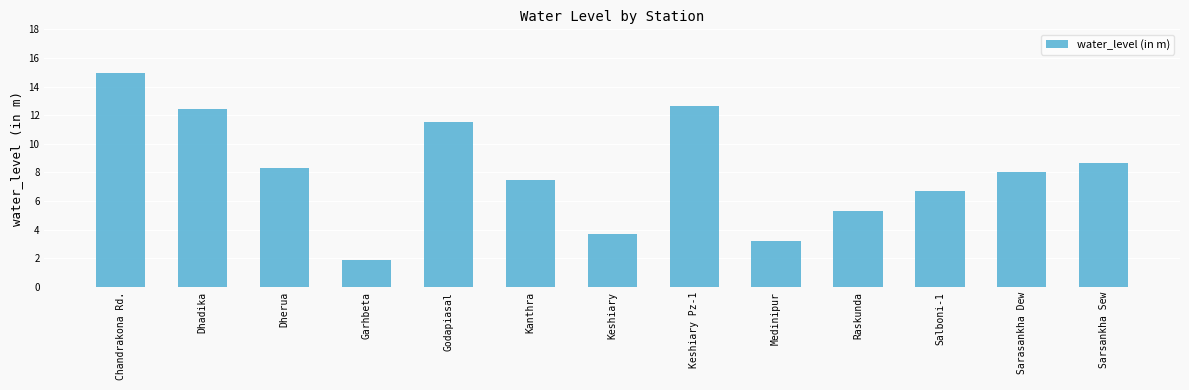

What is the ratio of the value at Medinipur to the value at Keshiary Pz-1?

0.3